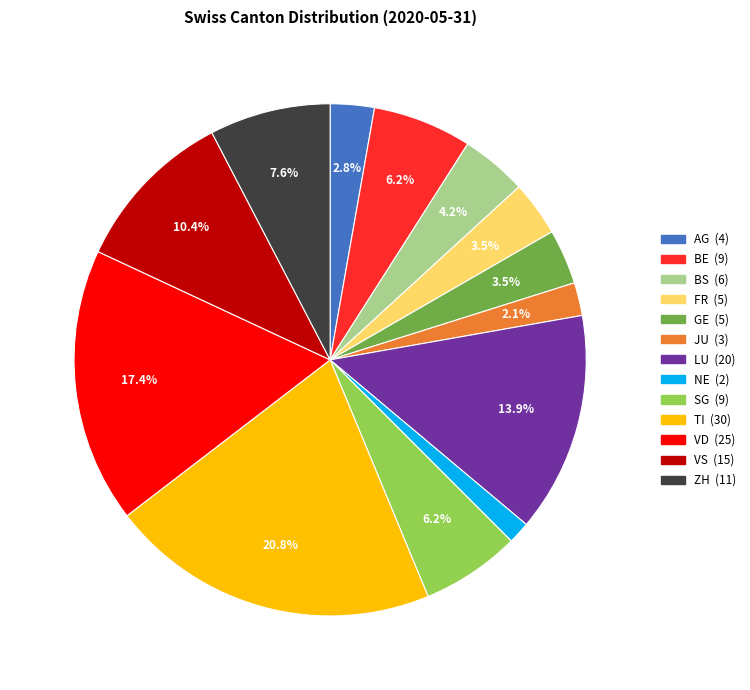

Is there a majority slice in this chart?

No